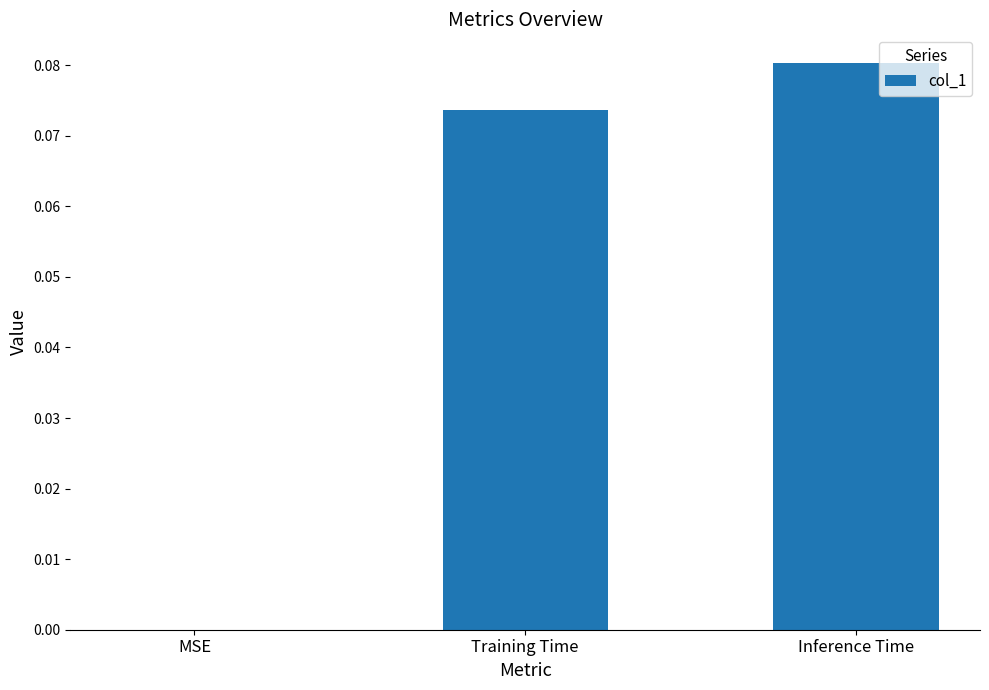

What is the change in value from MSE to Training Time?

+0.1